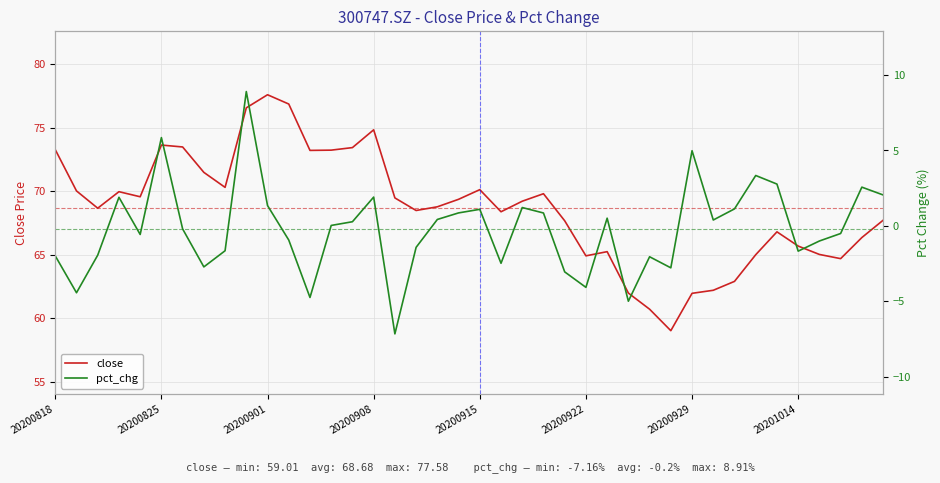

Read the pct_chg value at 34.

2.8